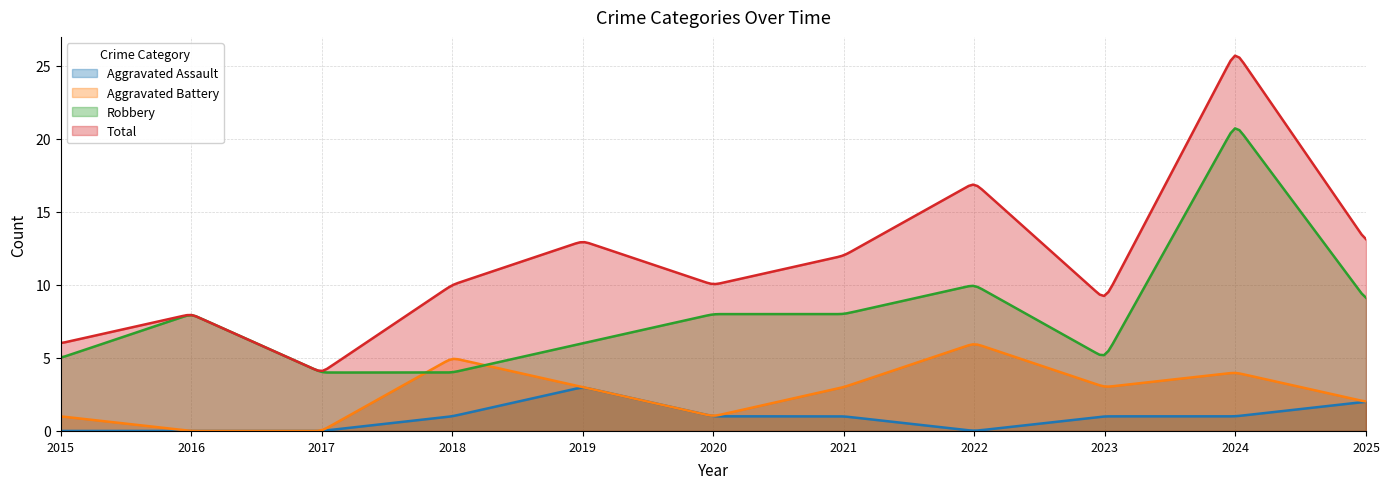

True or false: Robbery and Aggravated Assault cross at least once.

False